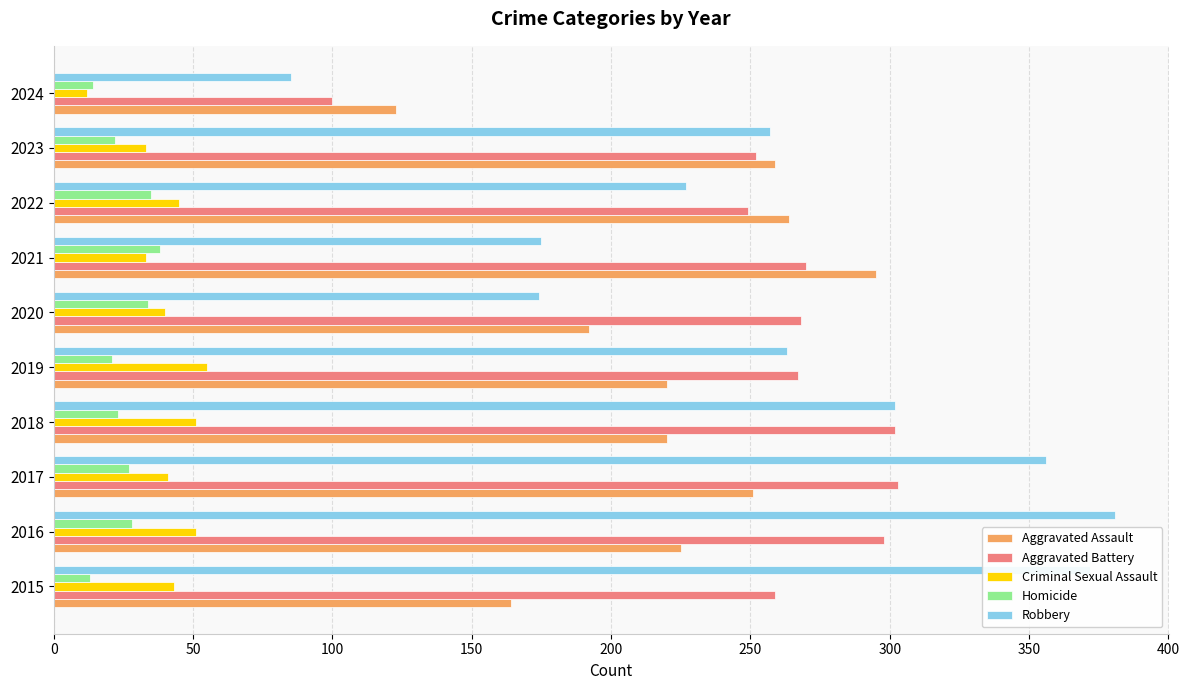

Which series has the widest spread of values?

Robbery